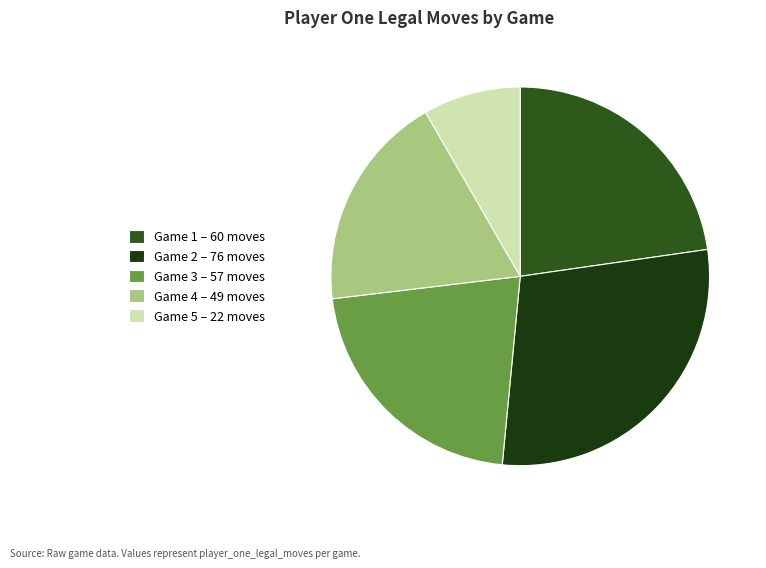

To the nearest percent, what is the difference between the largest and smallest slice percentages?

20%